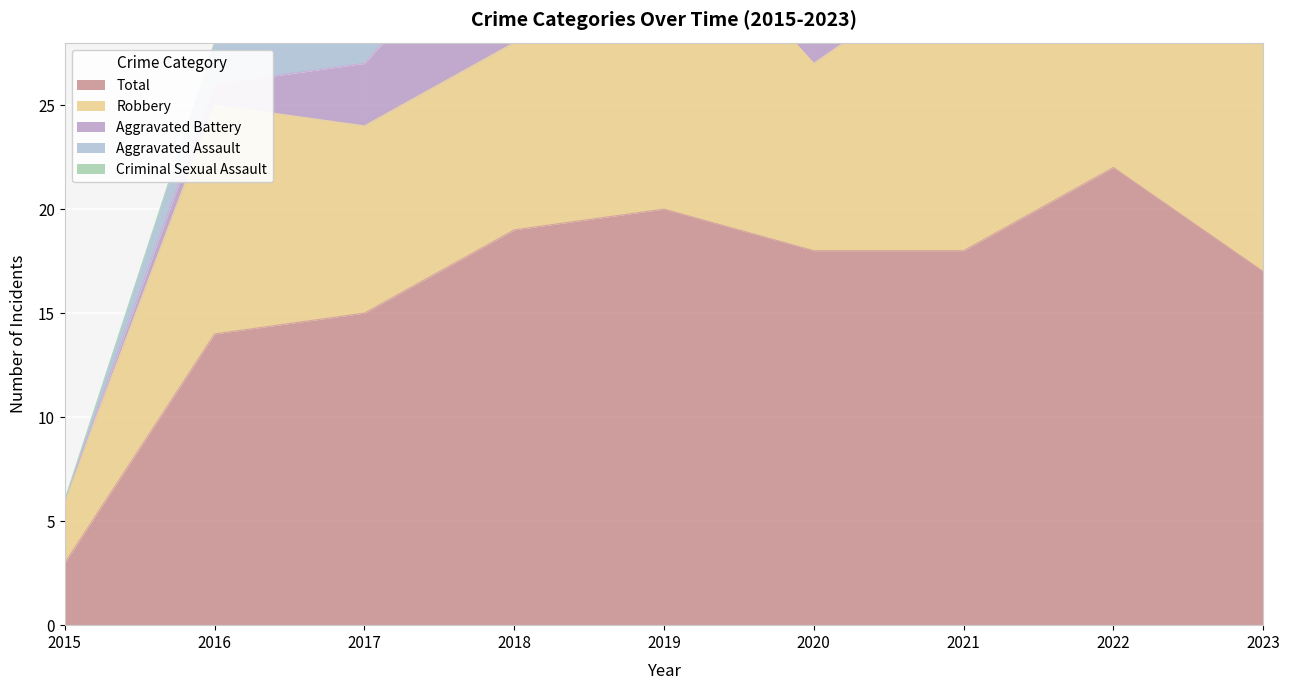

How many values in the Robbery series are below 11?

4